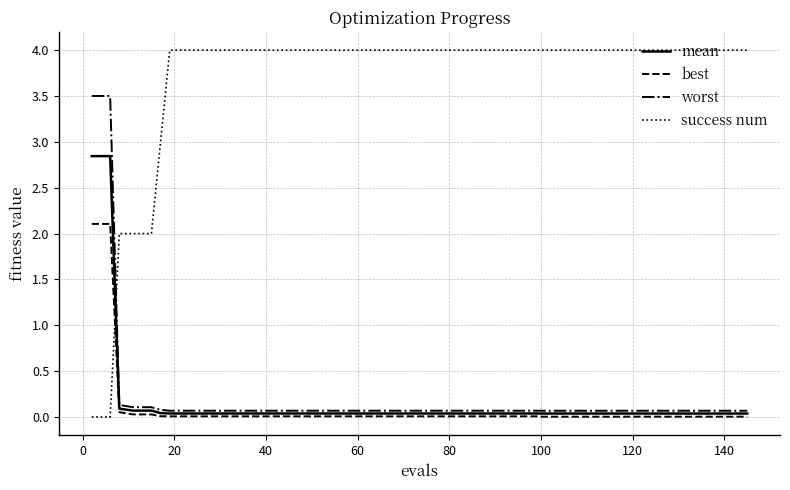

What is the maximum value shown in the chart?

4.0